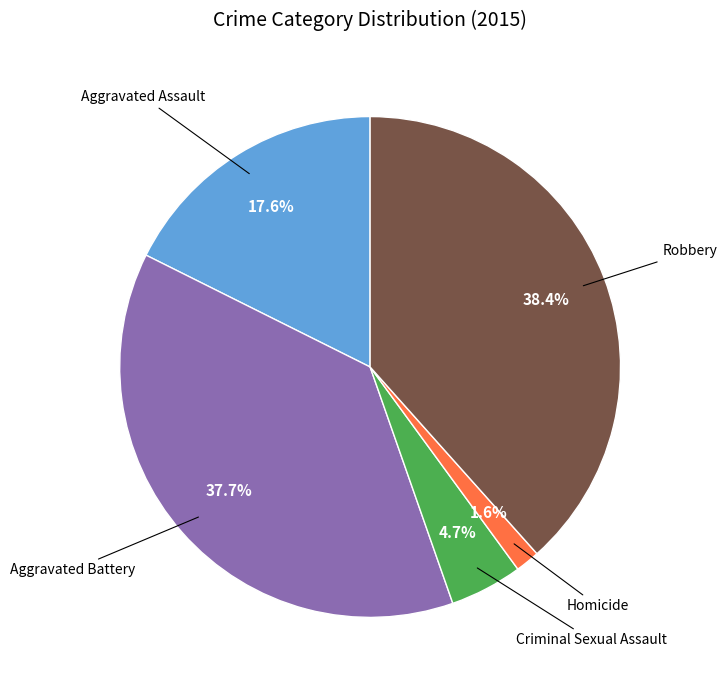

Does any single category account for the majority?

No